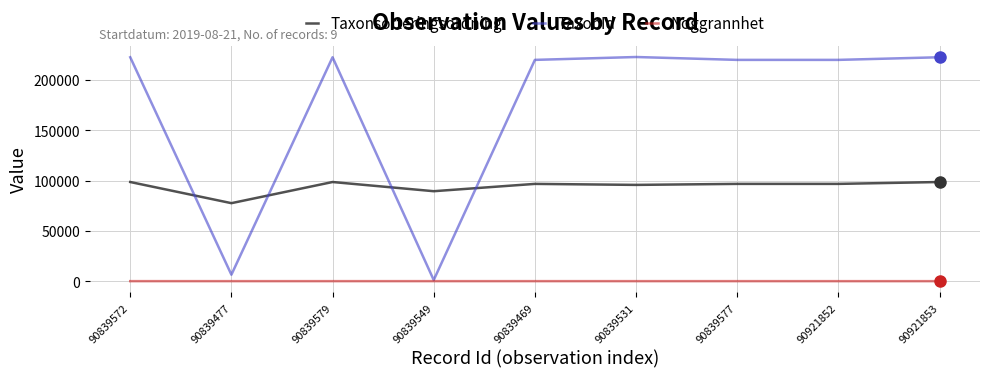

Is this an area chart (filled region under the line)?

No